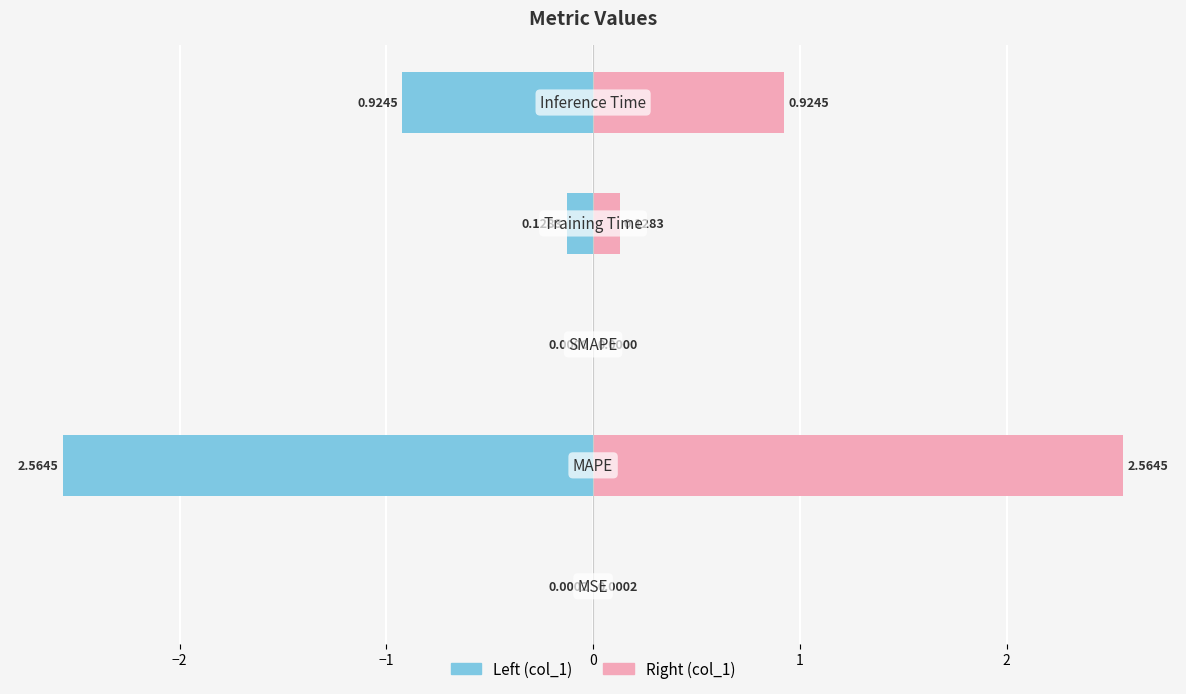

What is the sum of the Right (col_1) values at 1 and −1?

0.9